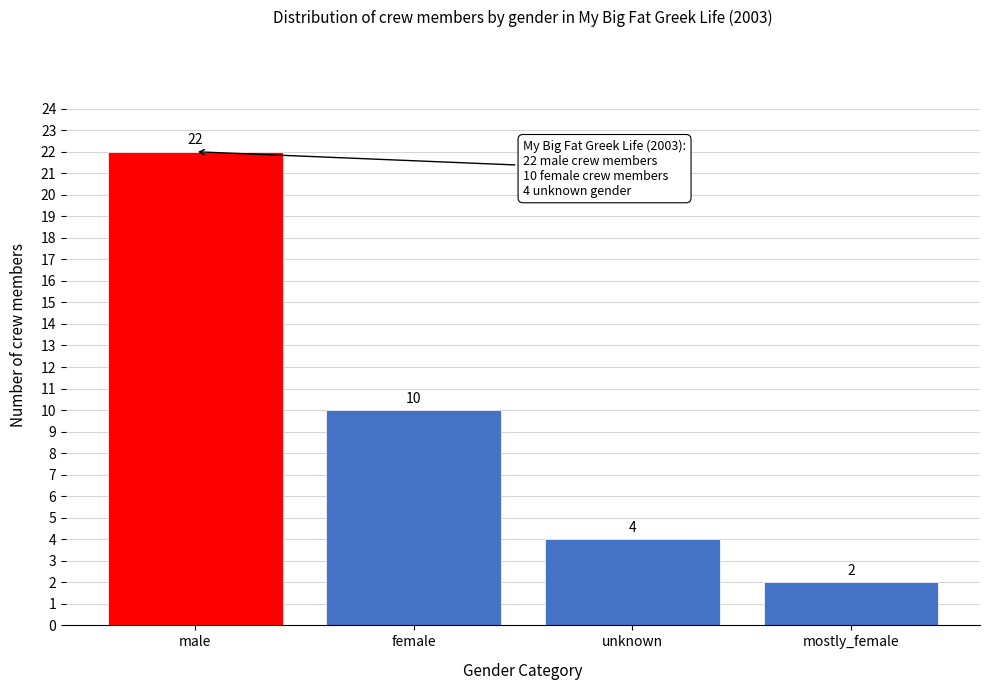

Reading left to right, list all the values displayed in this chart.

22	10	4	2